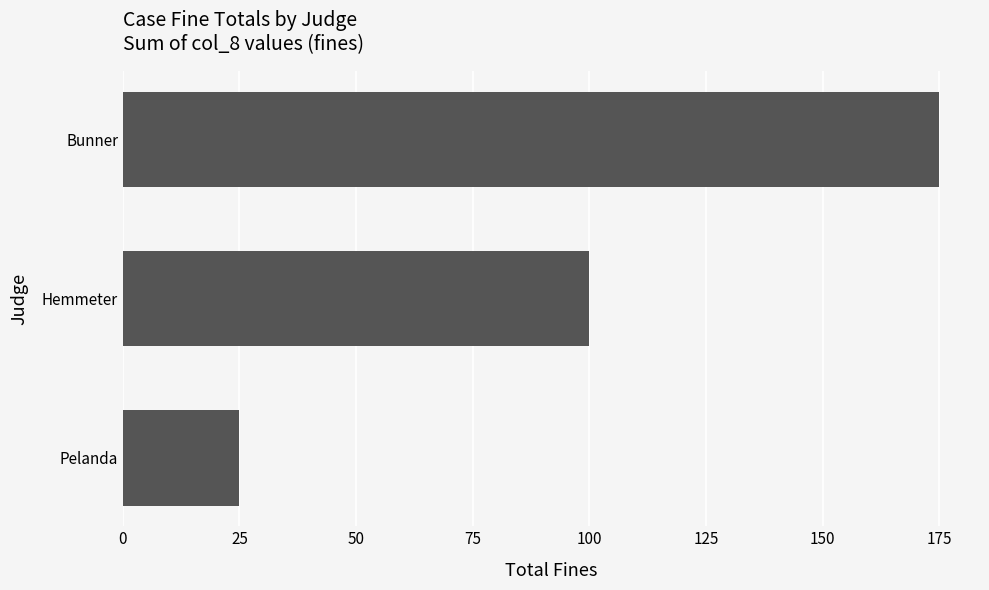

List the labels in order of value, largest first.

Bunner, Hemmeter, Pelanda